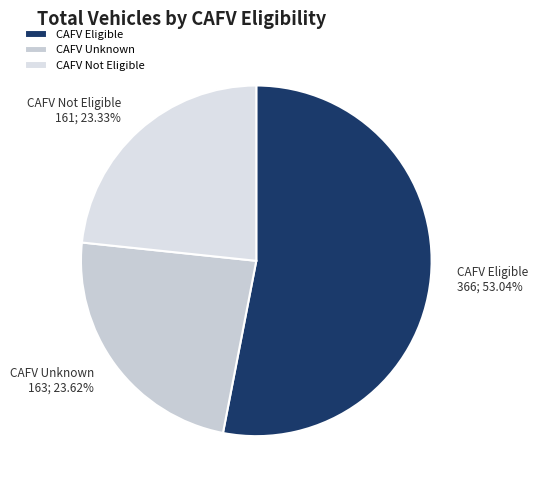

Do CAFV Unknown and CAFV Not Eligible together represent more than half of the pie?

No